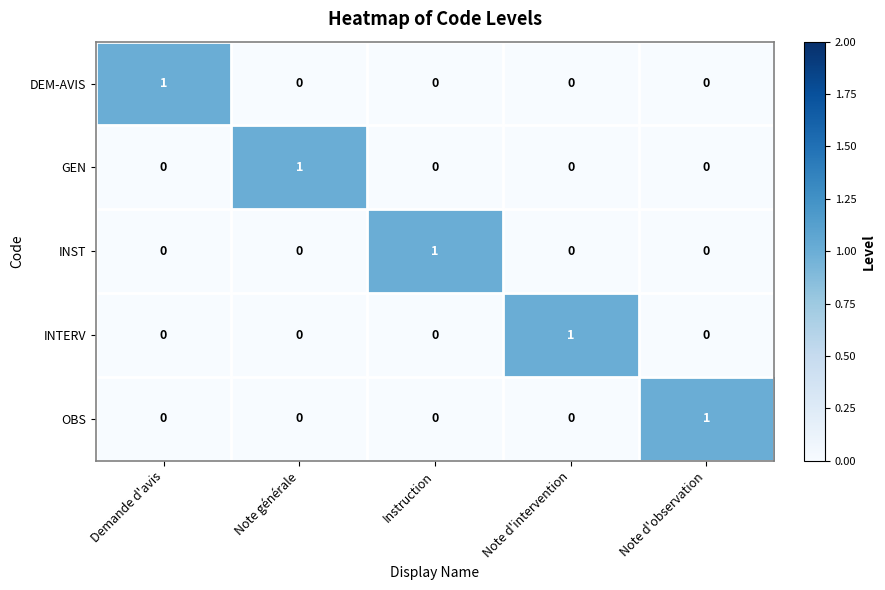

The GEN series shows 2 at Note générale. True or false?

False